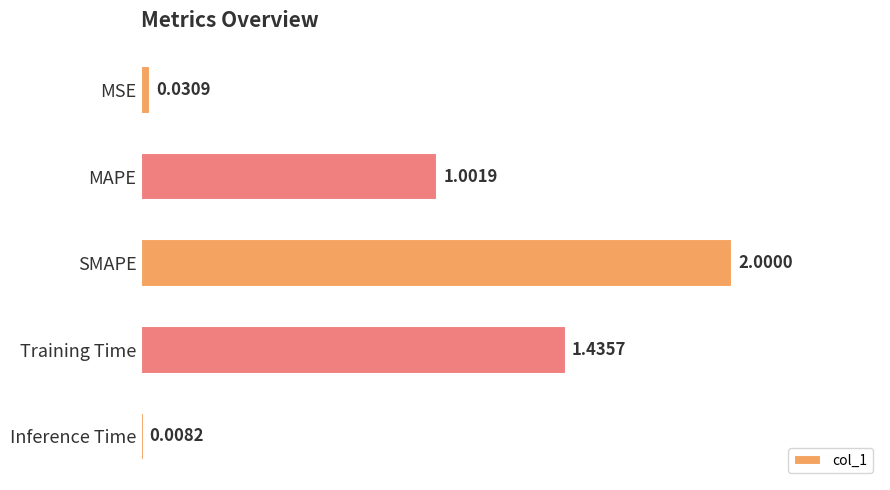

What is the greatest value displayed?

2.0